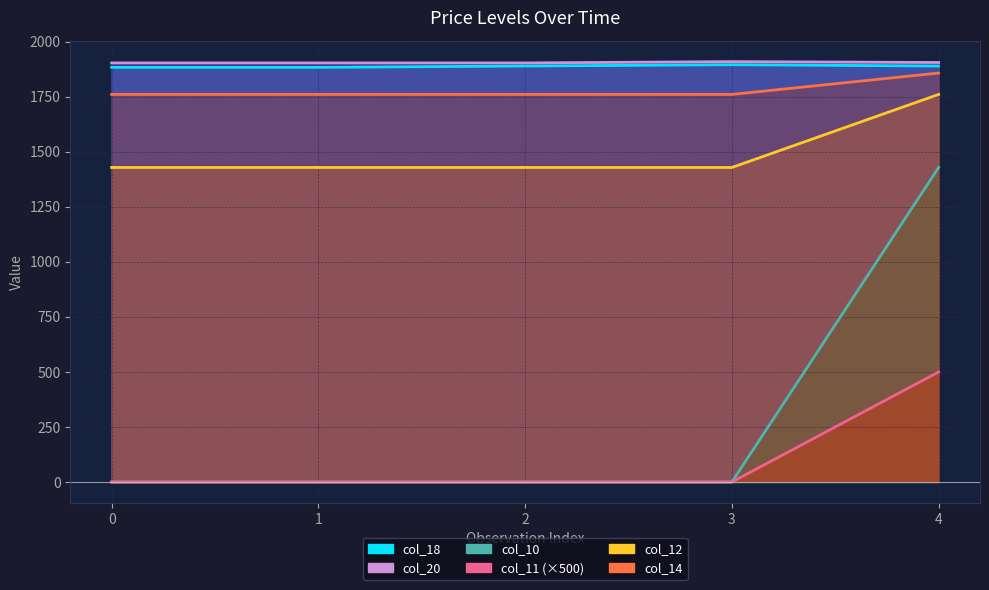

The col_11 series shows 1429 at 4. True or false?

True